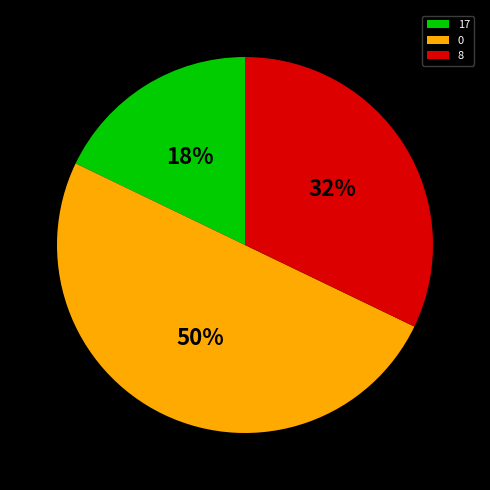

Is it true that 8 is 32% of the pie?

True